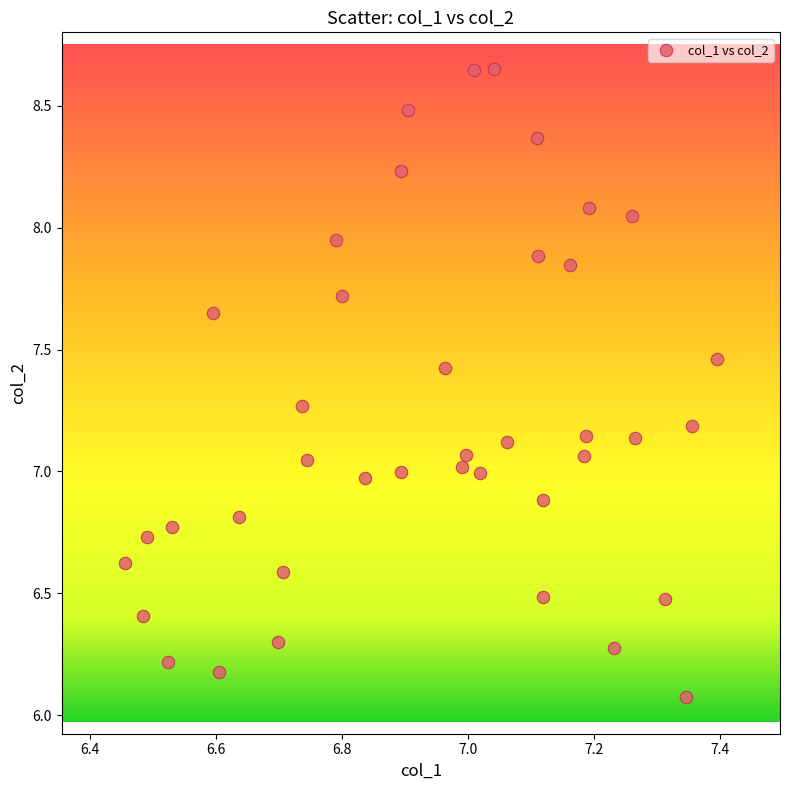

What is the range of Y values (max minus min)?

2.6